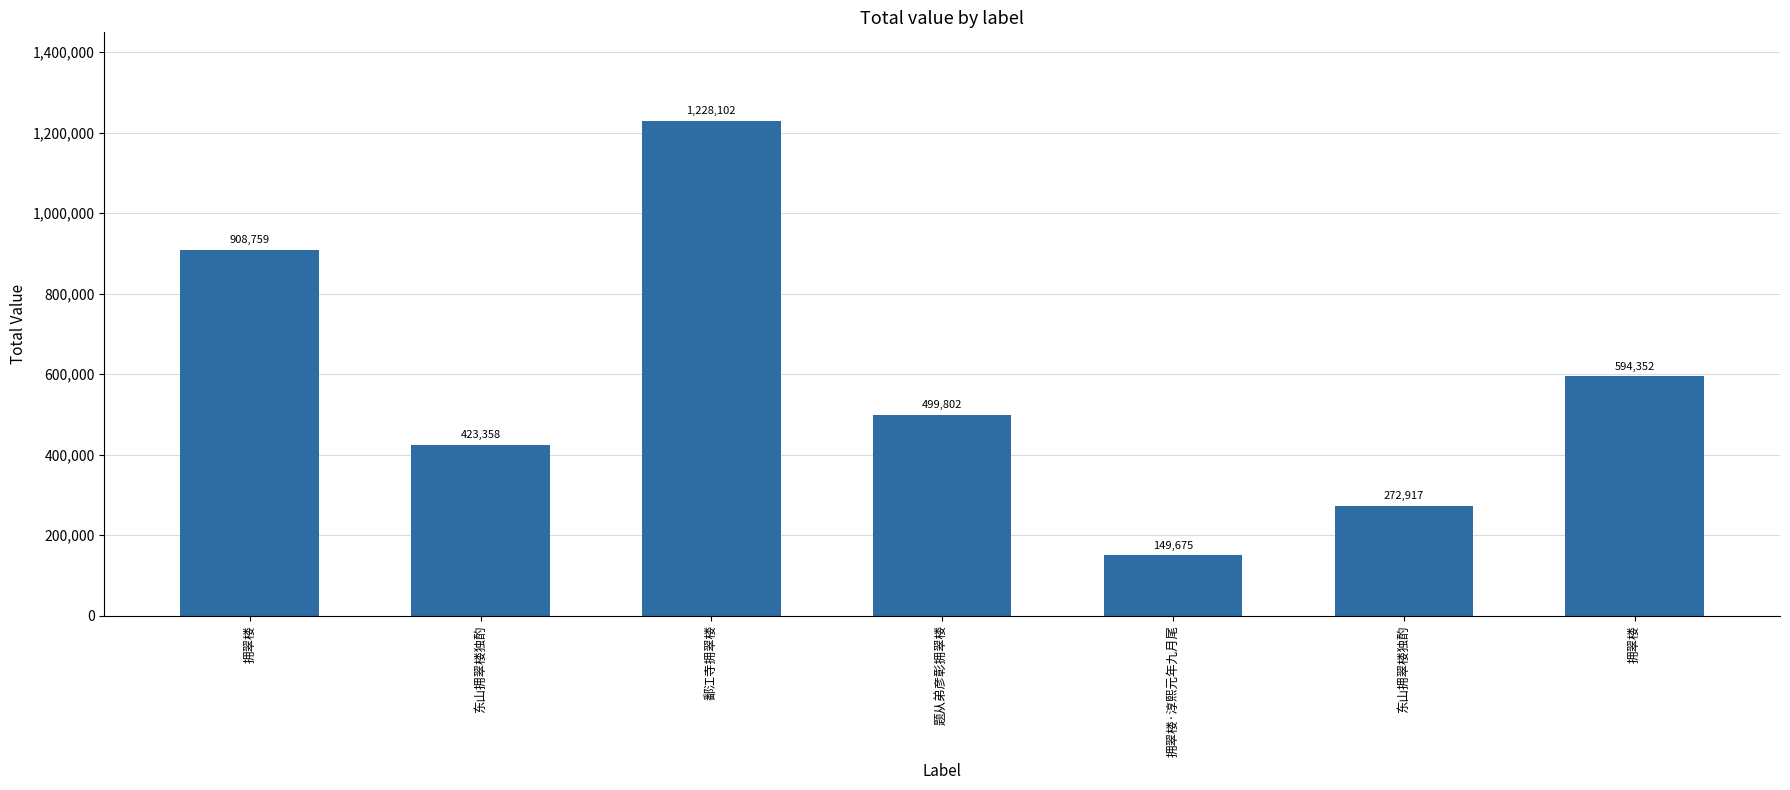

What is the minimum value shown in the chart?

149675